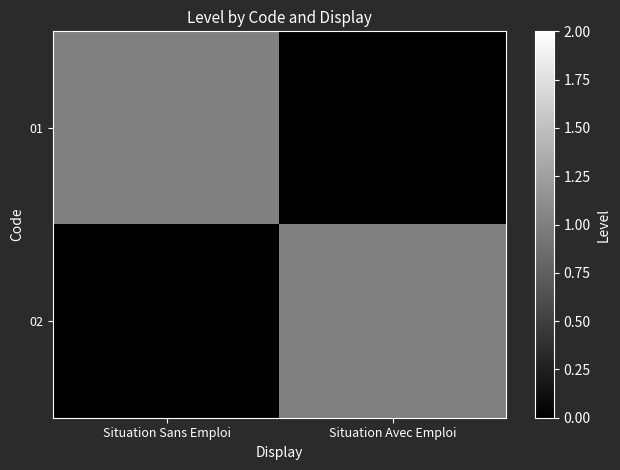

Which series has the widest spread of values?

01